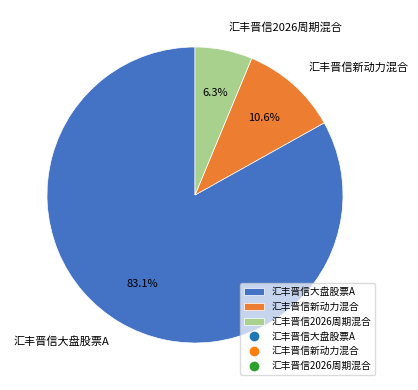

Count the number of slices in the pie.

3